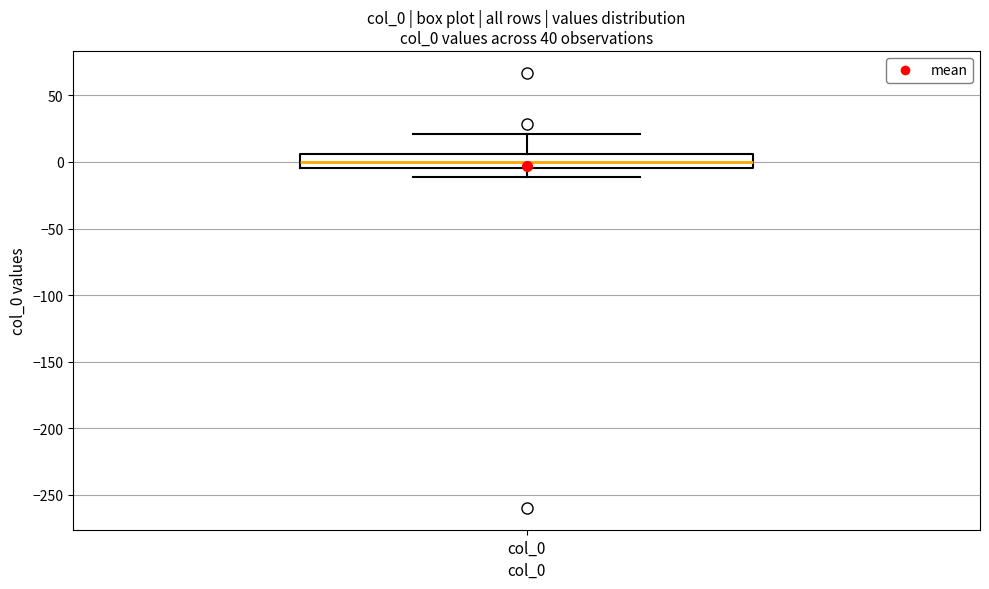

Read this box plot against the y-axis: the position of the median line, the range covered by the box, and the ends of both whiskers. The values are not printed on the chart, so give them approximately, as read against the axis.

median 0, box -5 to 5, whiskers -10 to 20